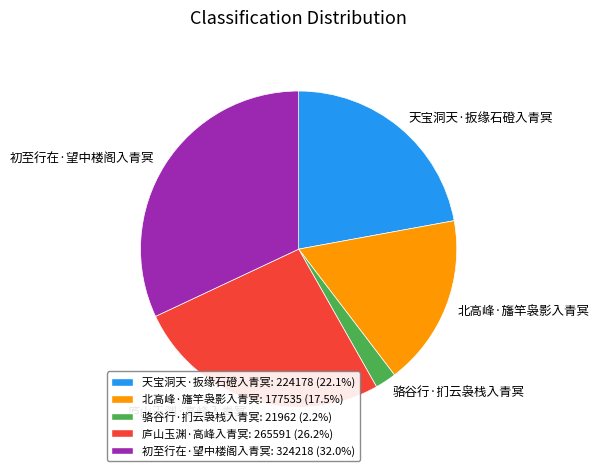

Which has a higher value, 天宝洞天·扳缘石磴入青冥 or 北高峰·旛竿袅影入青冥?

天宝洞天·扳缘石磴入青冥